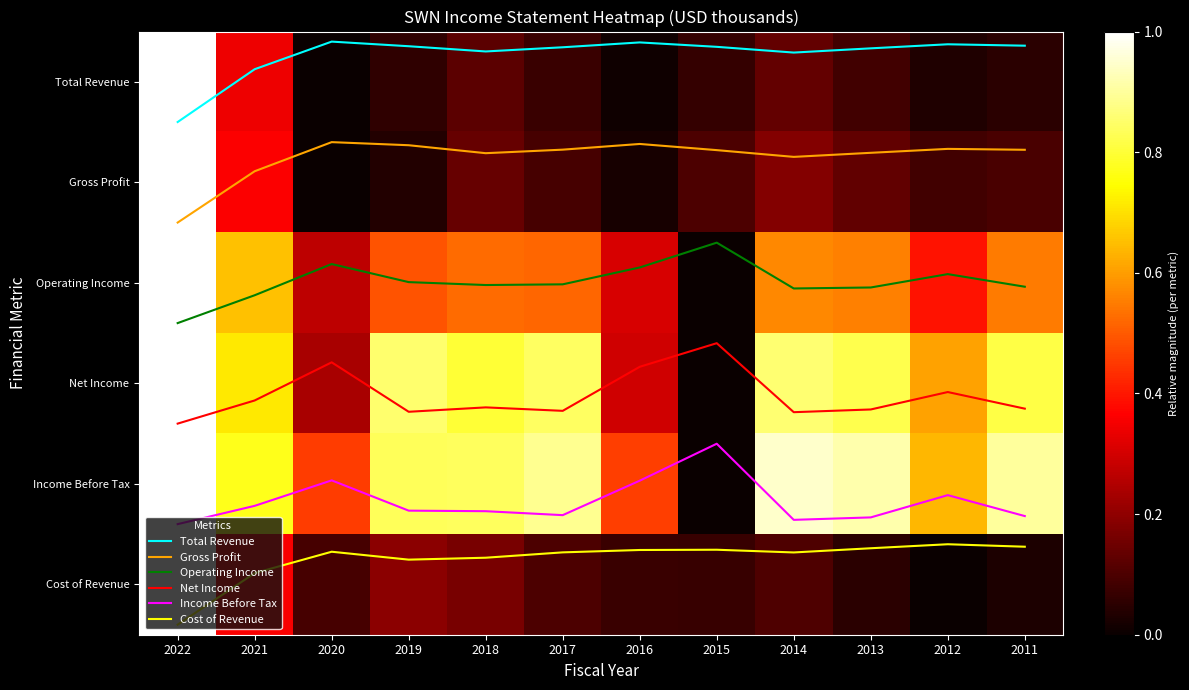

Which has a higher value, 2015 or 2017?

2017